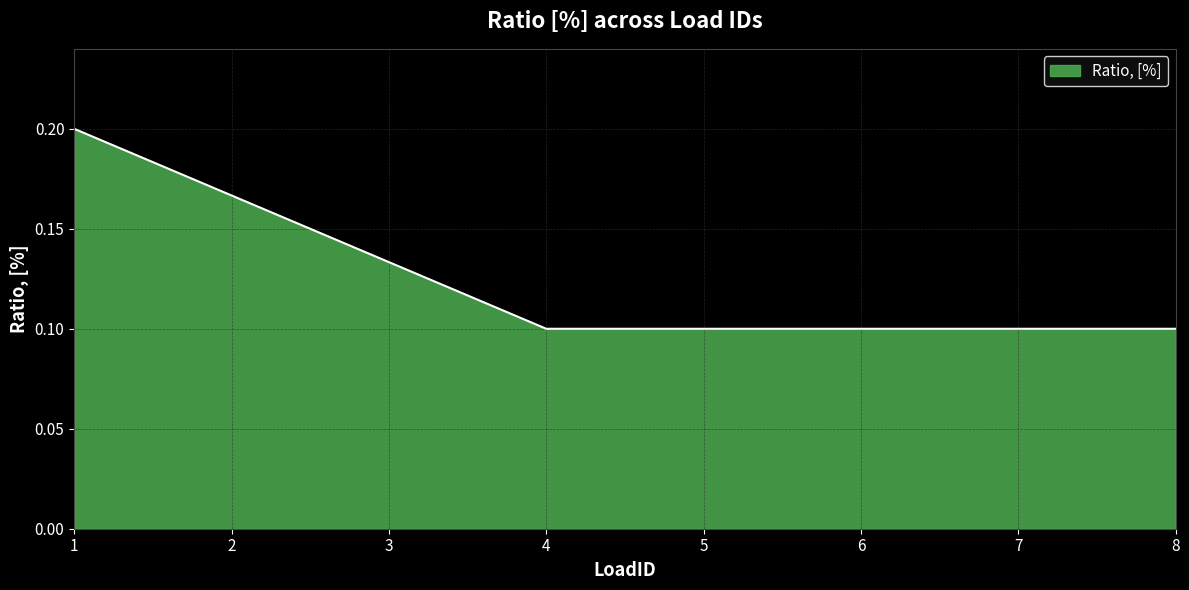

What is the sum of the values at 1 and 3?

0.3